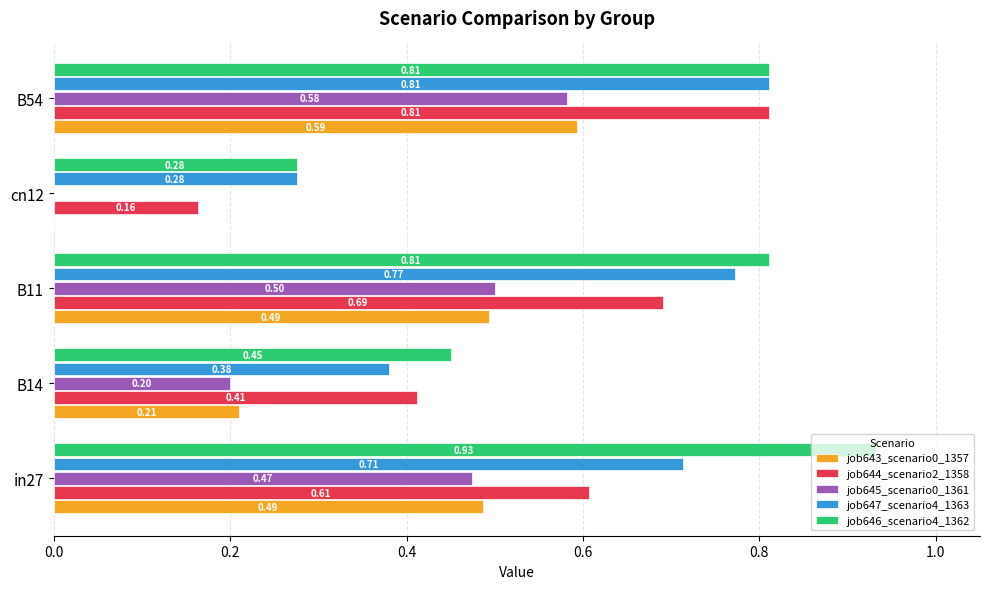

At which category is the sum across all series the highest?

B54